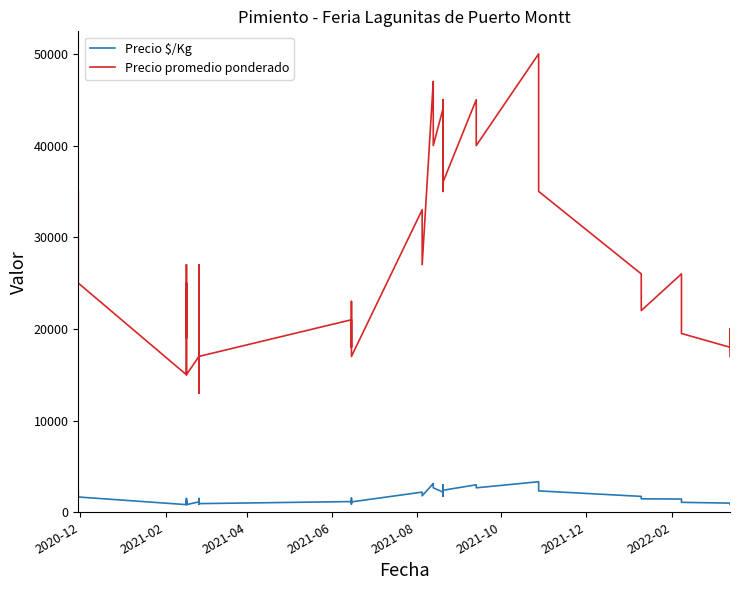

What is the minimum value shown in the chart?

833